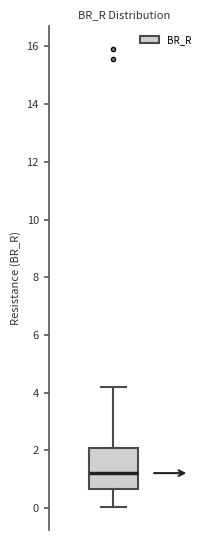

Where does the upper whisker of the box end on the y-axis? The values are not printed on the chart, so give them approximately, as read against the axis.

4.2